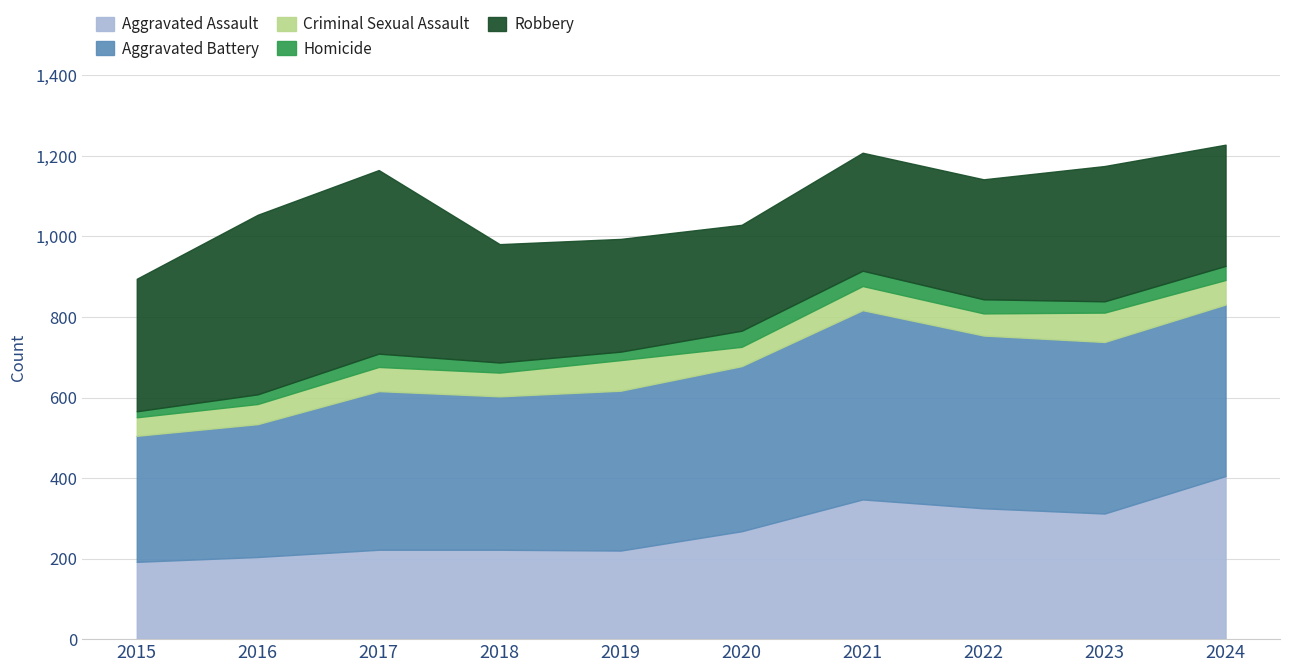

At which label does Criminal Sexual Assault first exceed 60?

2019